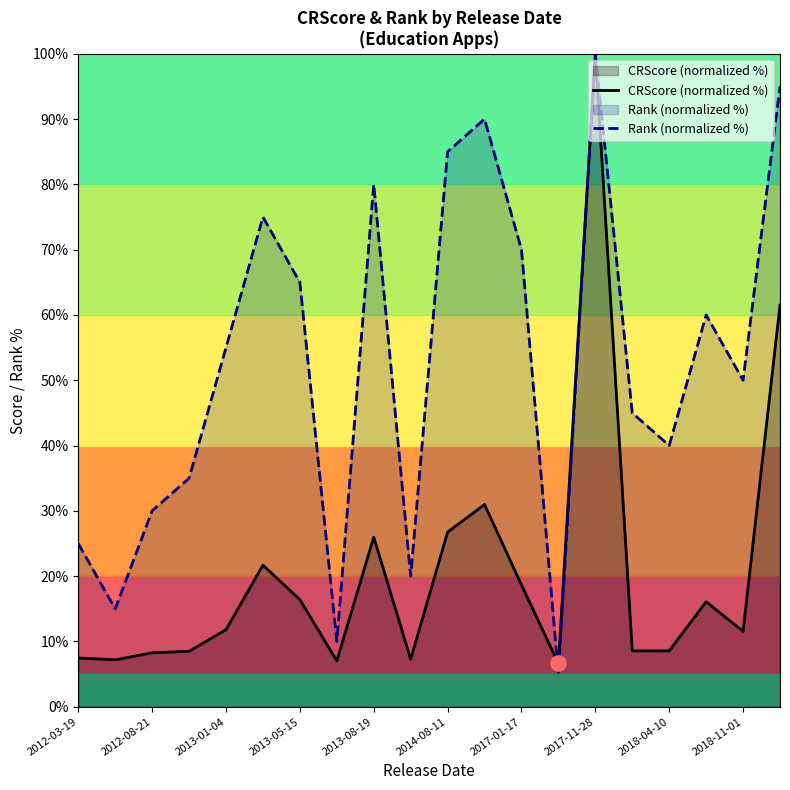

Which series has the largest total across all categories?

Rank (normalized %)